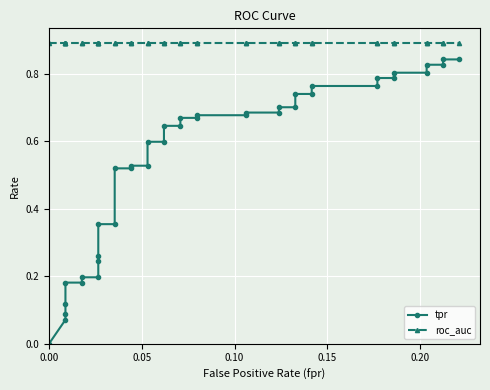

Which series has the widest spread of values?

tpr